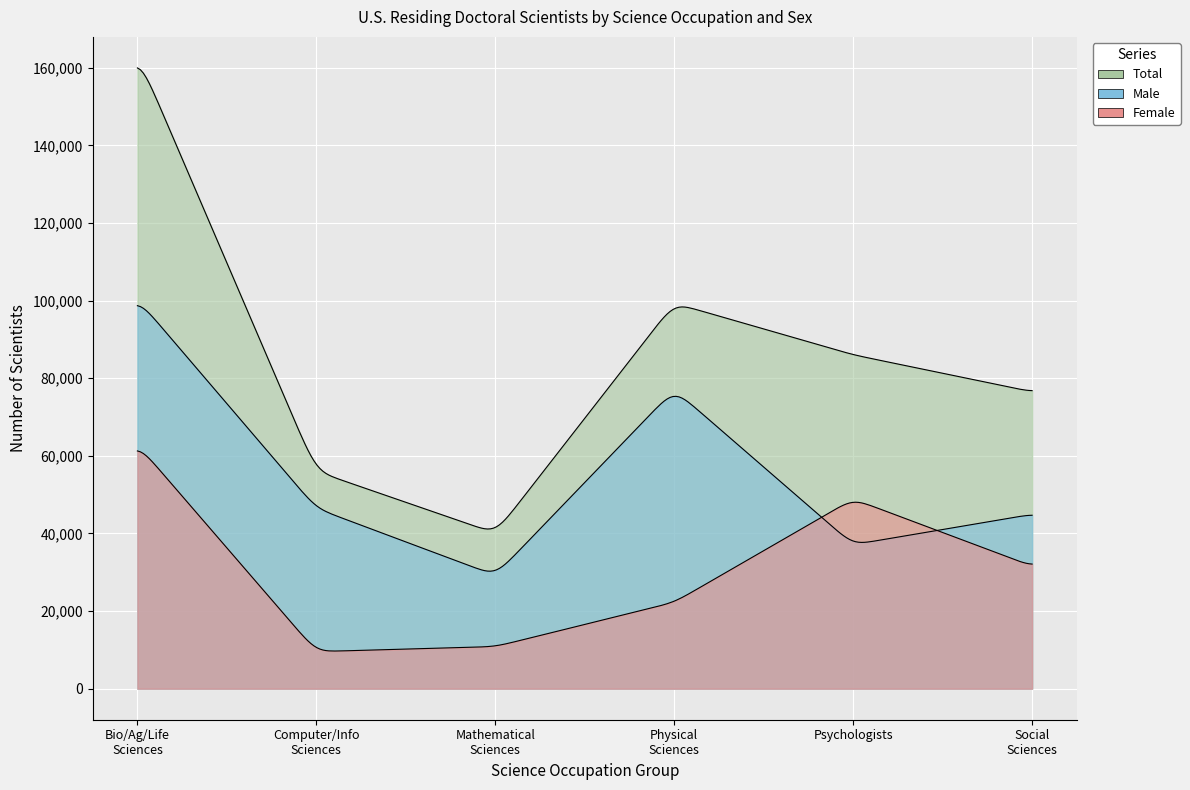

Where is the first local maximum for Female?

Psychologists